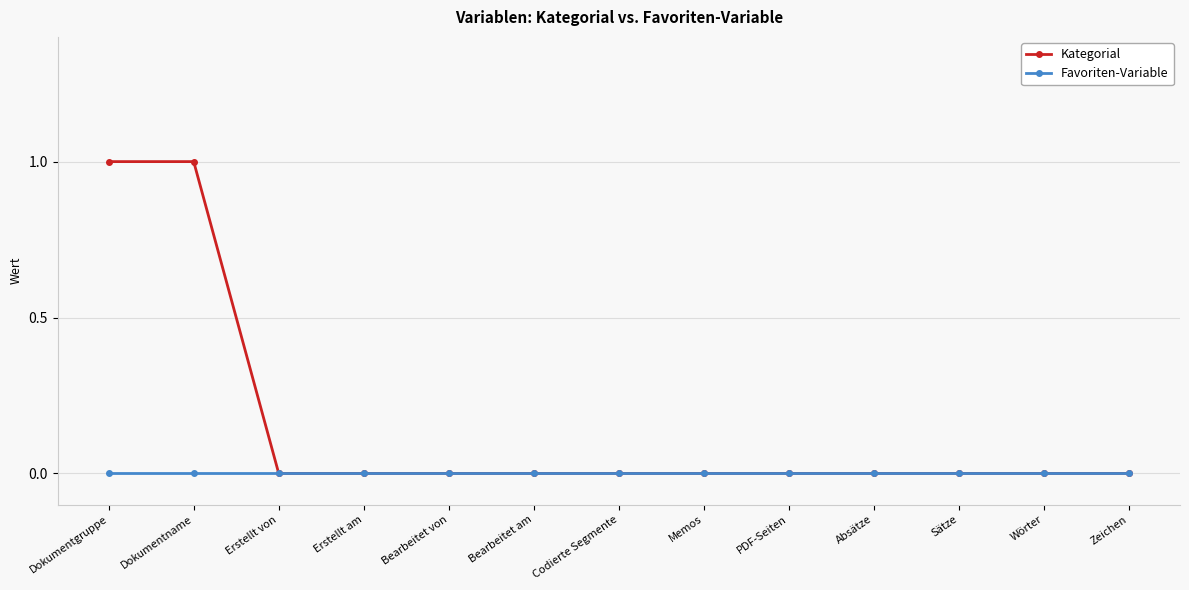

What is the highest value of the Kategorial series?

1